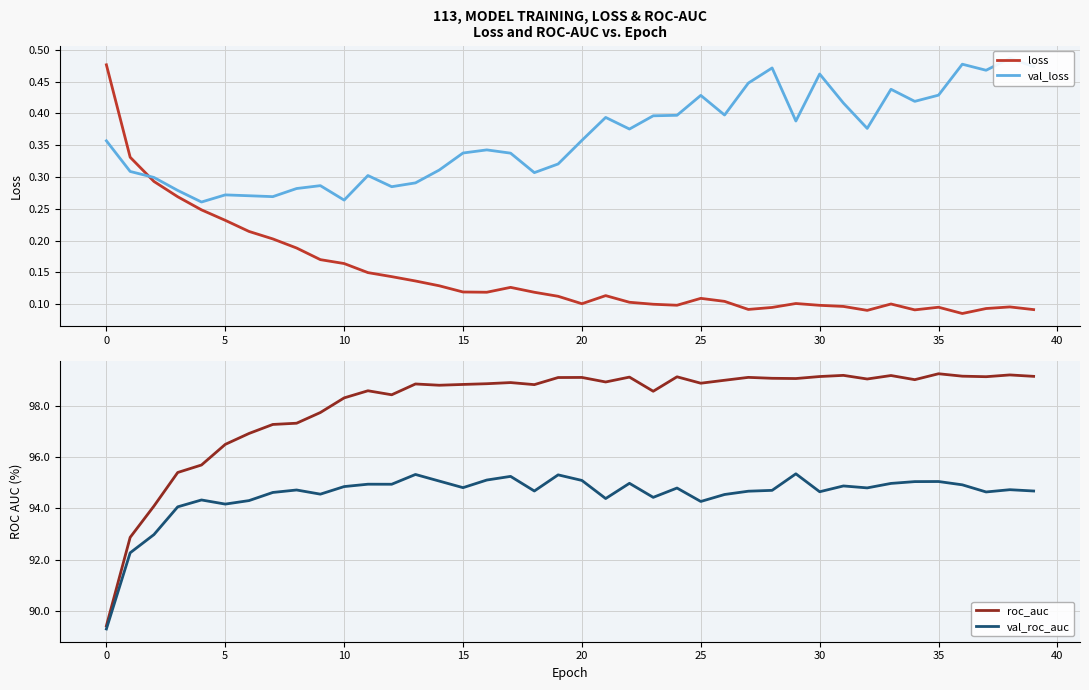

True or false: roc_auc and val_loss intersect in this chart.

False